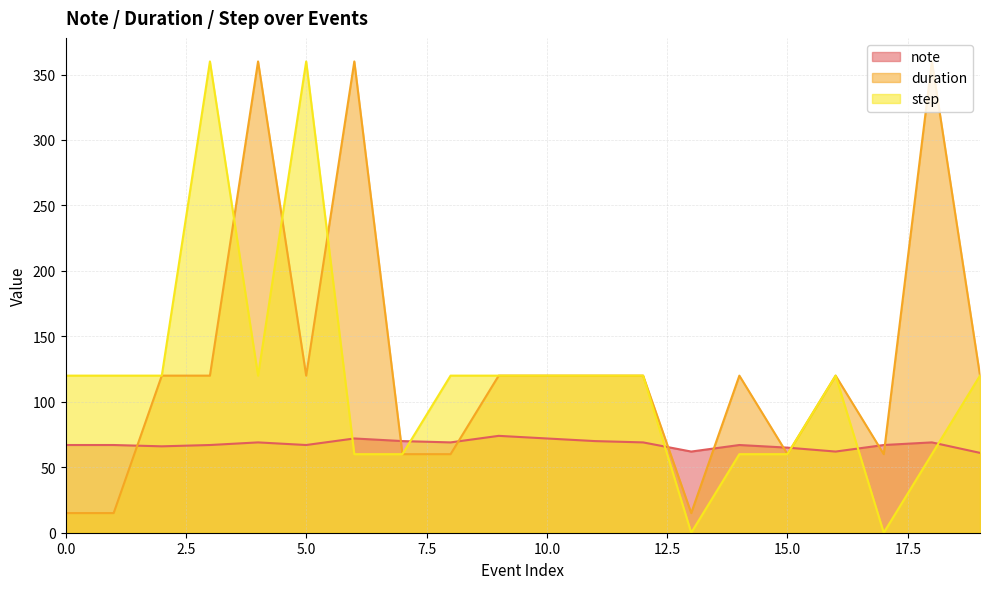

How many step values are between 60 and 120?

16